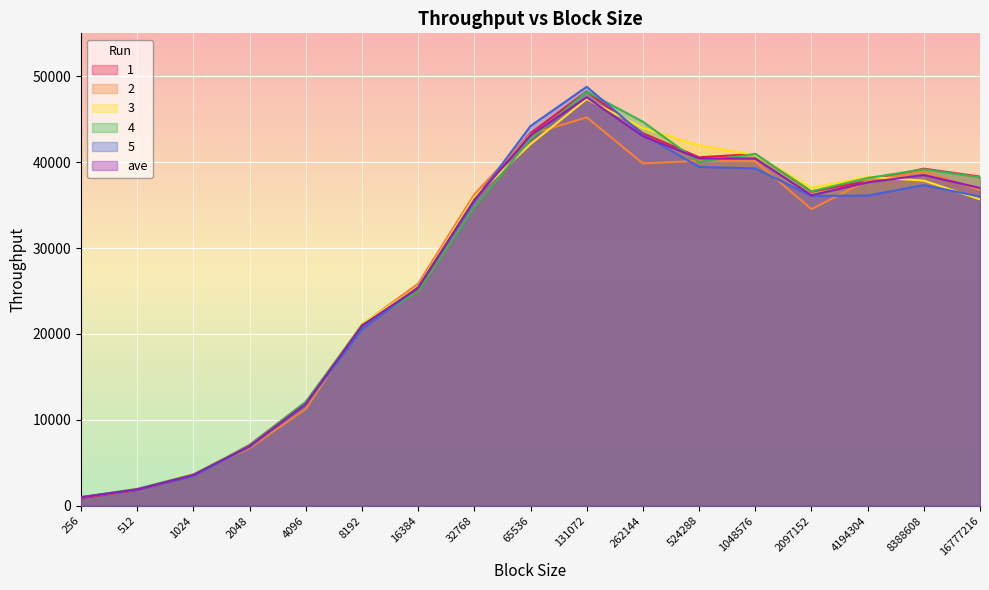

True or false: 4 and 1 cross at least once.

True